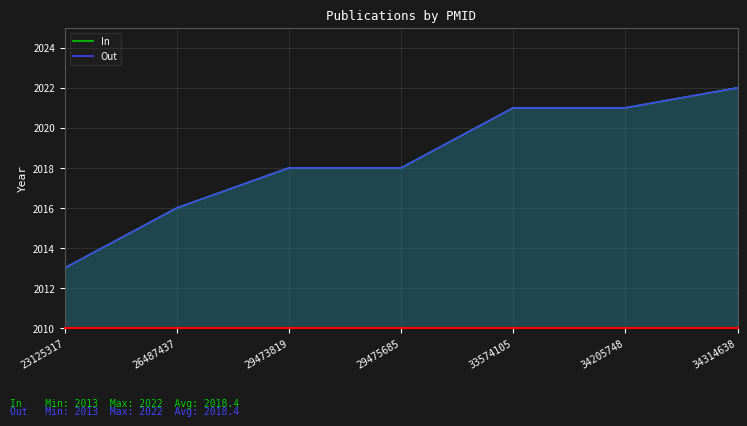

At which label is Out closest to 2017?

26487437